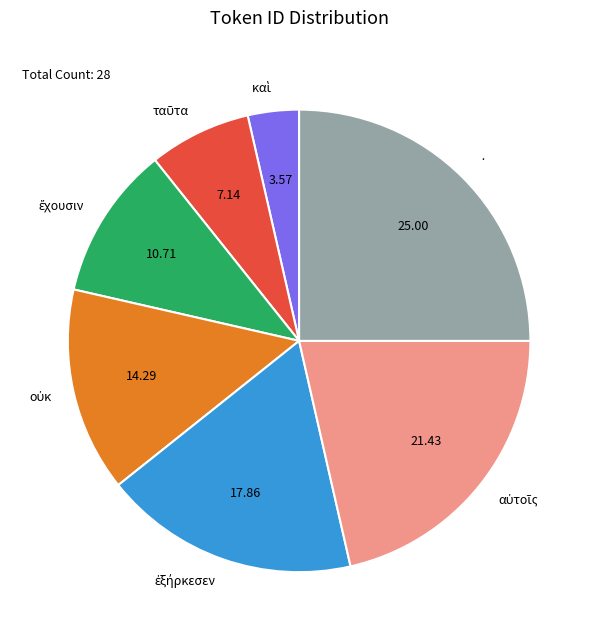

Which slice is the largest?

·